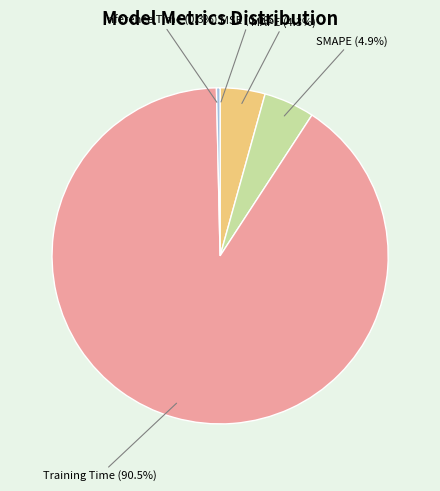

Is Training Time the majority of the pie?

Yes